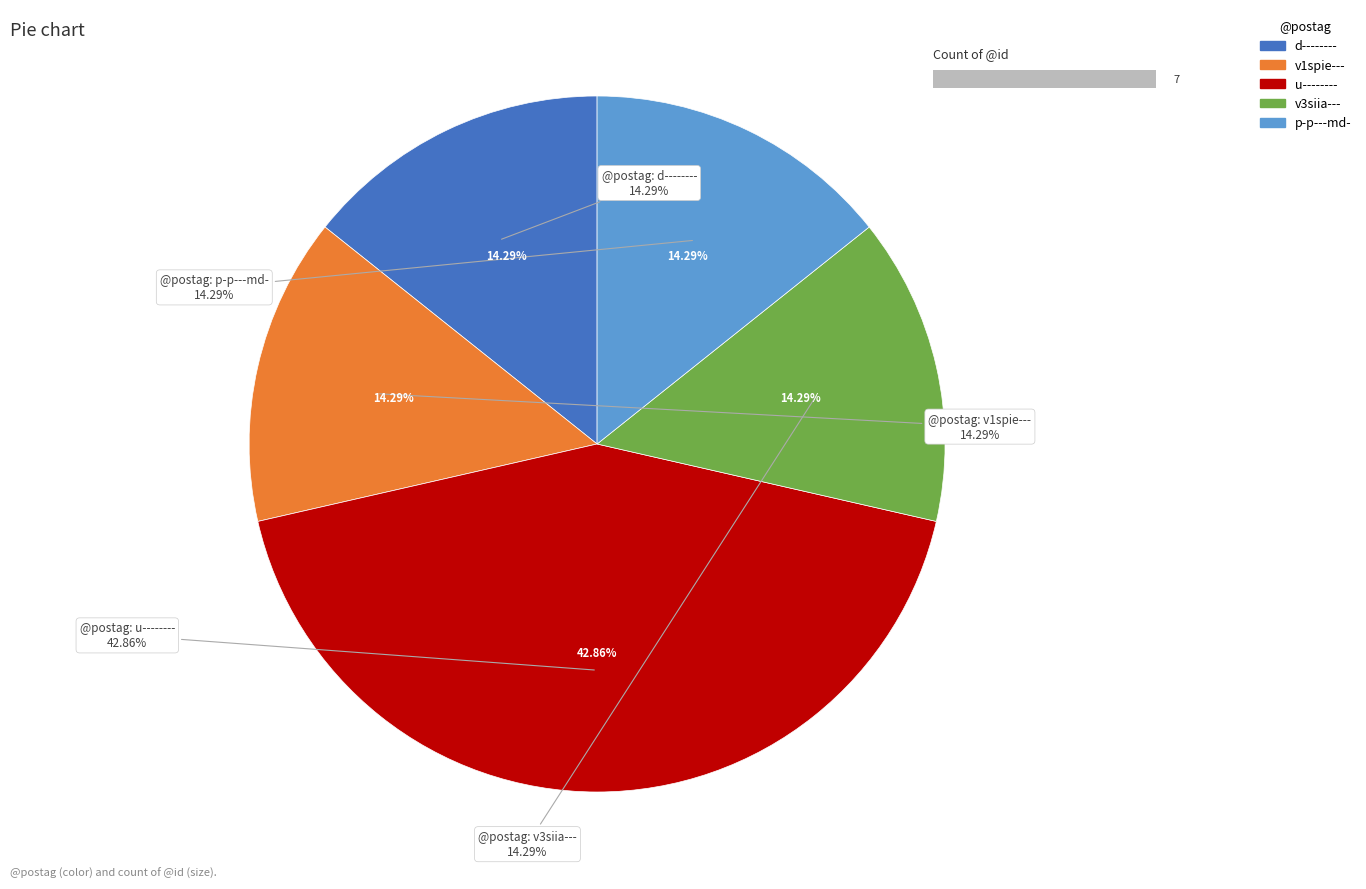

Which slice is the smallest?

@postag: d--------